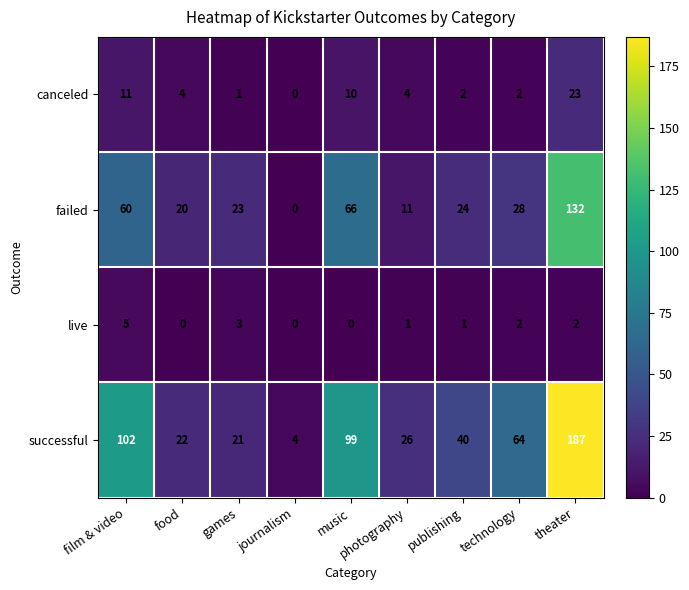

Is the value of live at technology greater than the value of canceled at games?

Yes